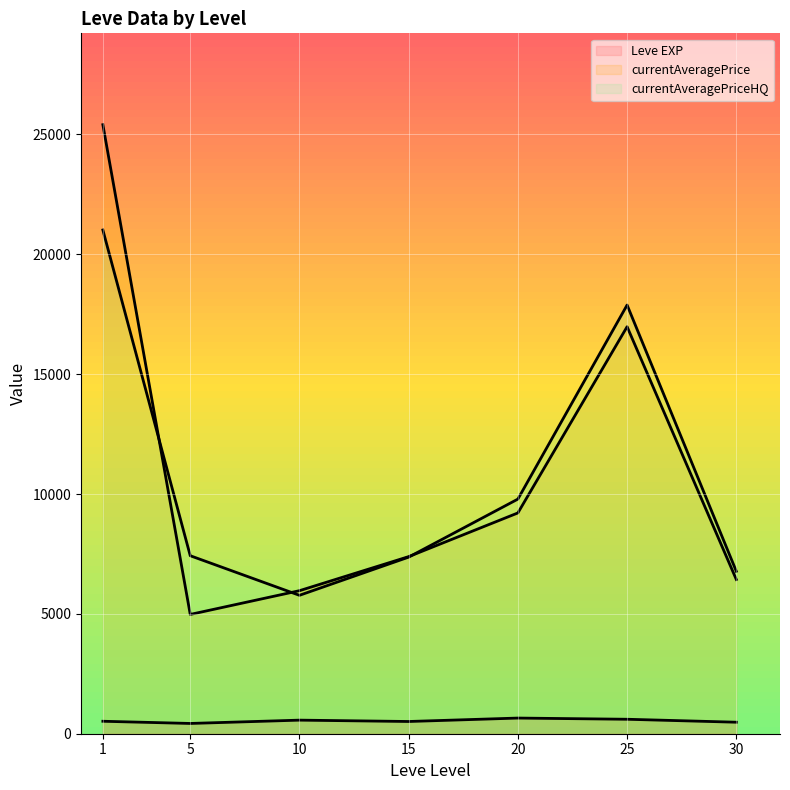

What is the minimum value shown in the chart?

428.3